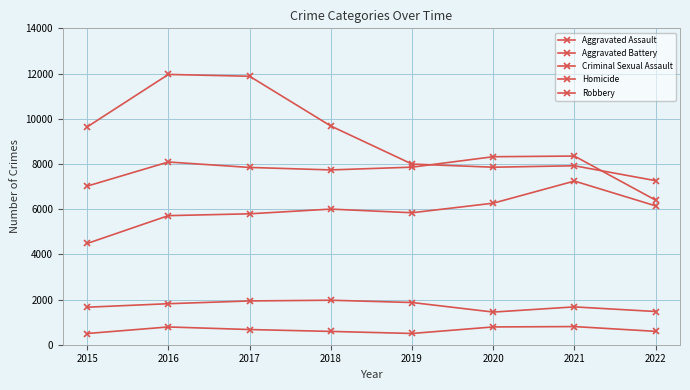

What is the average value of the Robbery series?

9273